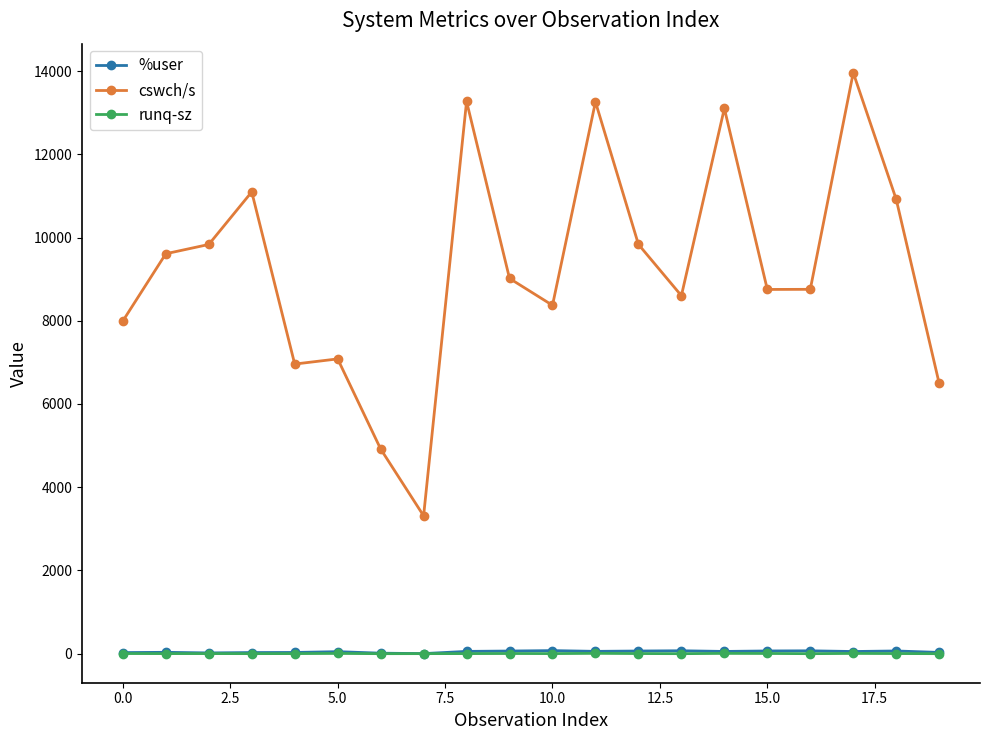

Which series has the largest range (max minus min)?

cswch/s